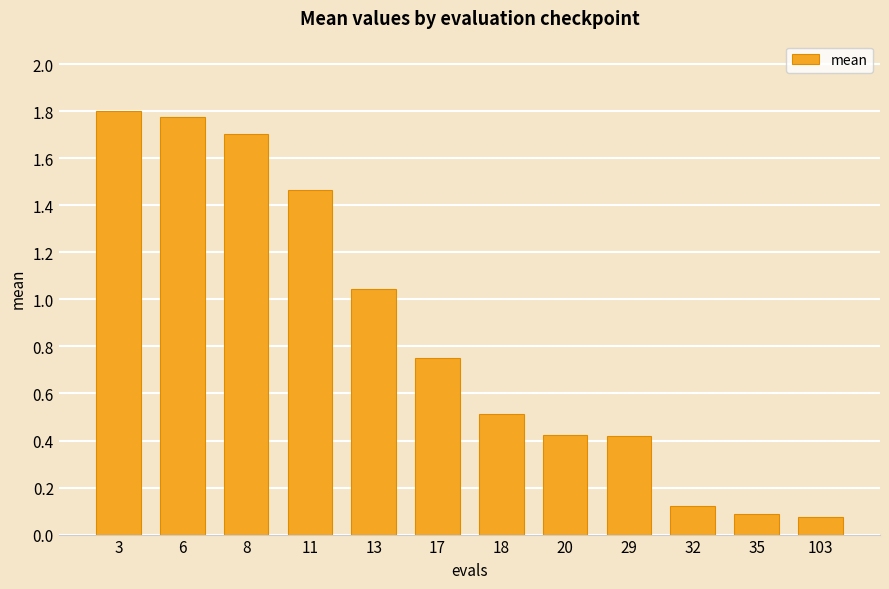

Is it true that the value at 13 is 0.5?

False